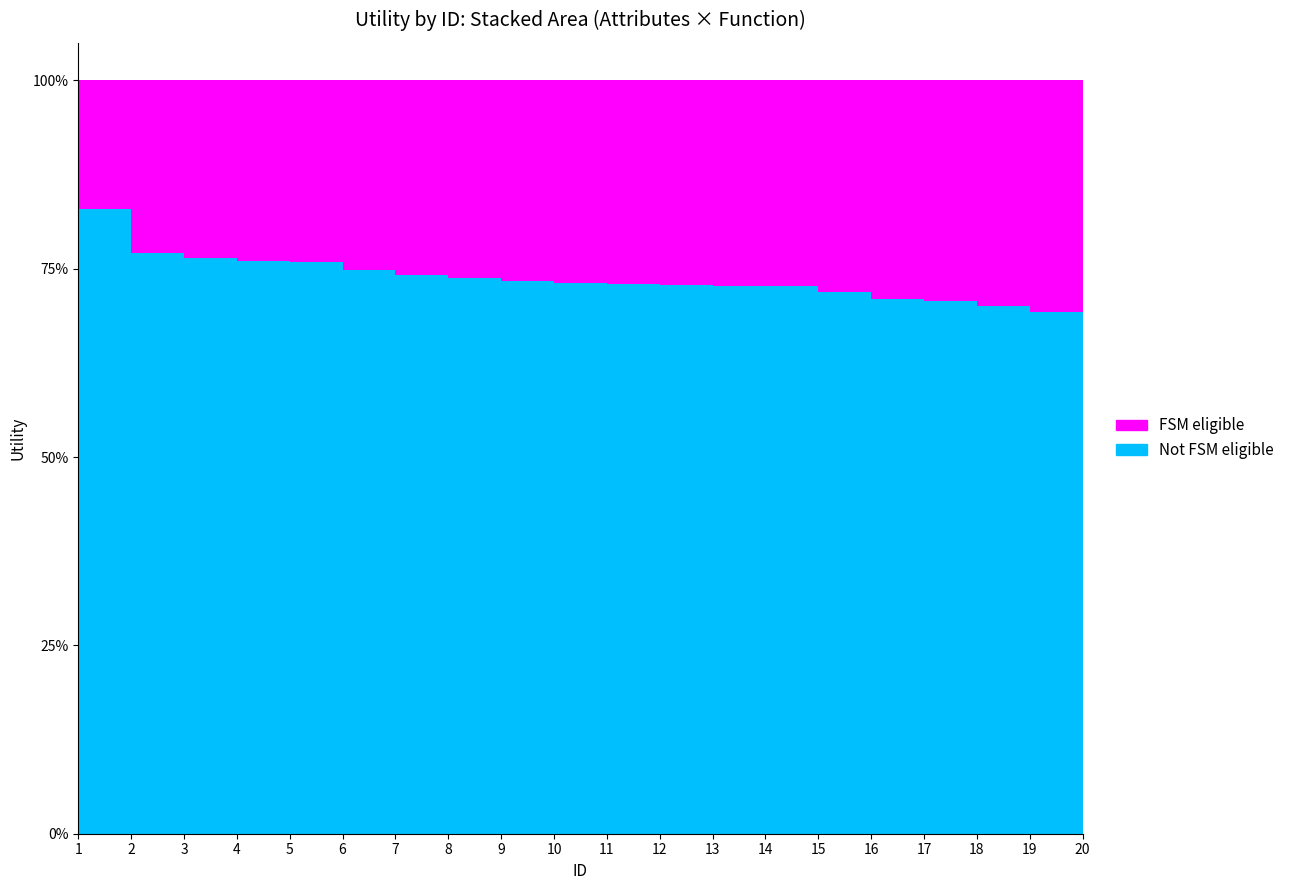

True or false: Utility has more than 0 interior local peaks.

False